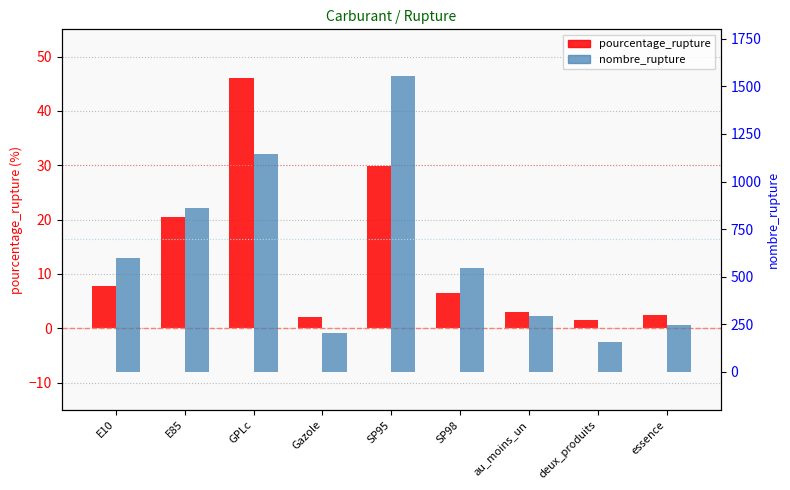

Reading left to right, transcribe all the data shown in this chart.

pourcentage_rupture: 7.8	20.4	46.0	2.1	29.9	6.5	3.0	1.6	2.5
nombre_rupture: 599.0	863.0	1145.0	204.0	1557.0	548.0	291.0	157.0	244.0